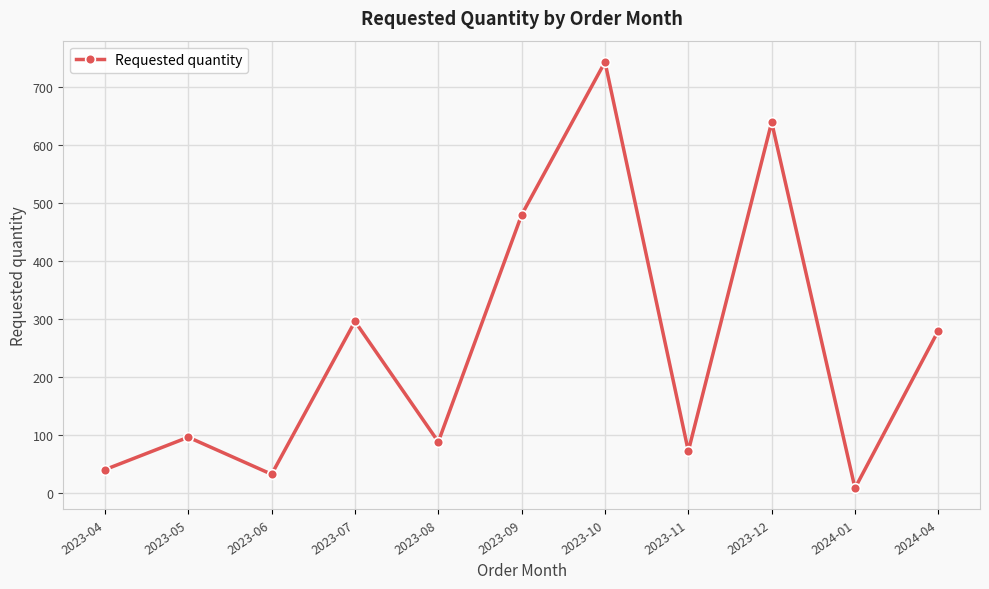

Reading left to right, transcribe all the data shown in this chart.

2023-04=40	2023-05=96	2023-06=32	2023-07=296	2023-08=88	2023-09=480	2023-10=744	2023-11=72	2023-12=640	2024-01=8	2024-04=280